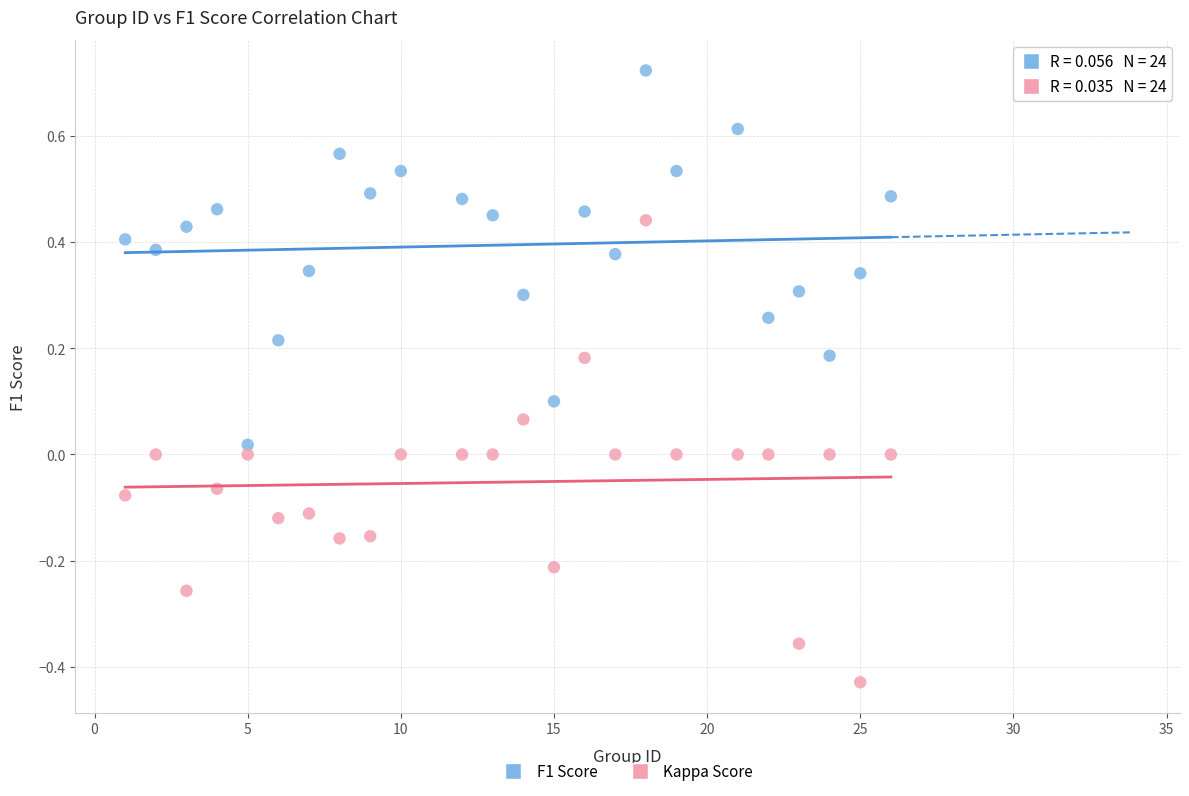

Across all data points, what is the range of Y values (max minus min)?

1.2